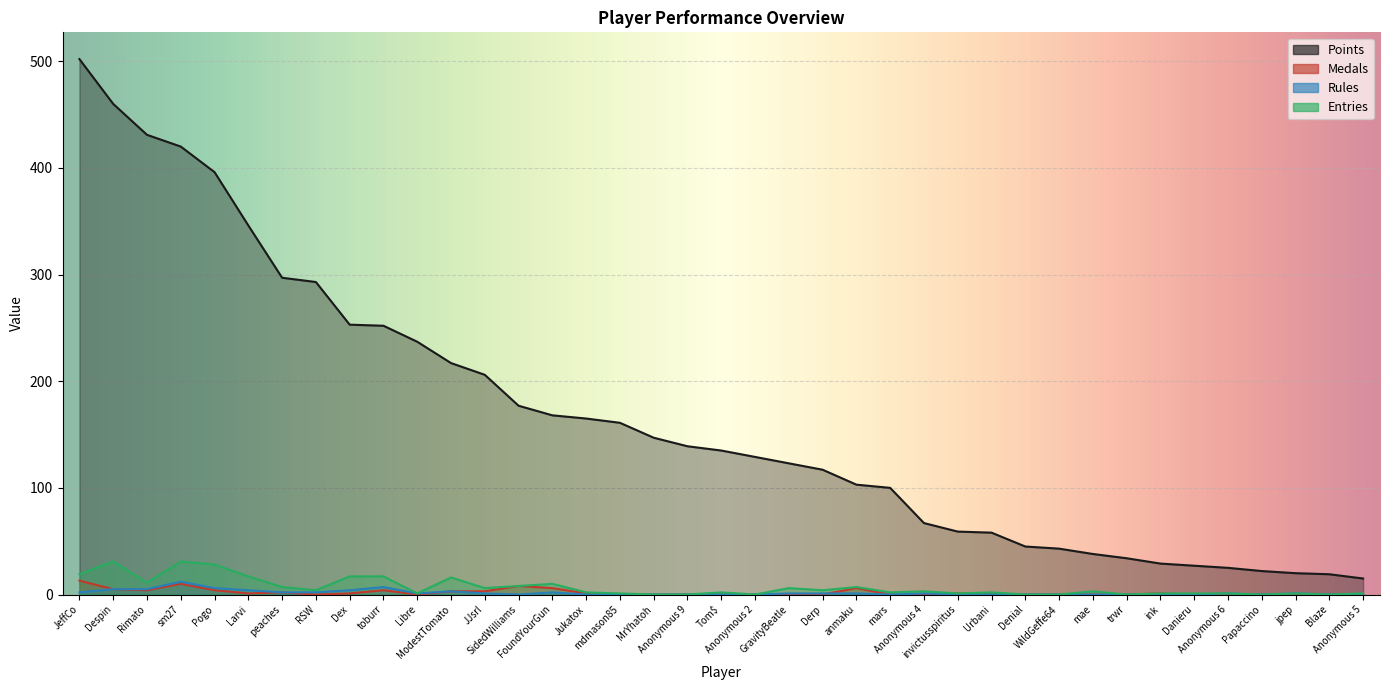

Rank the series by their maximum value, from lowest to highest.

Rules, Medals, Entries, Points